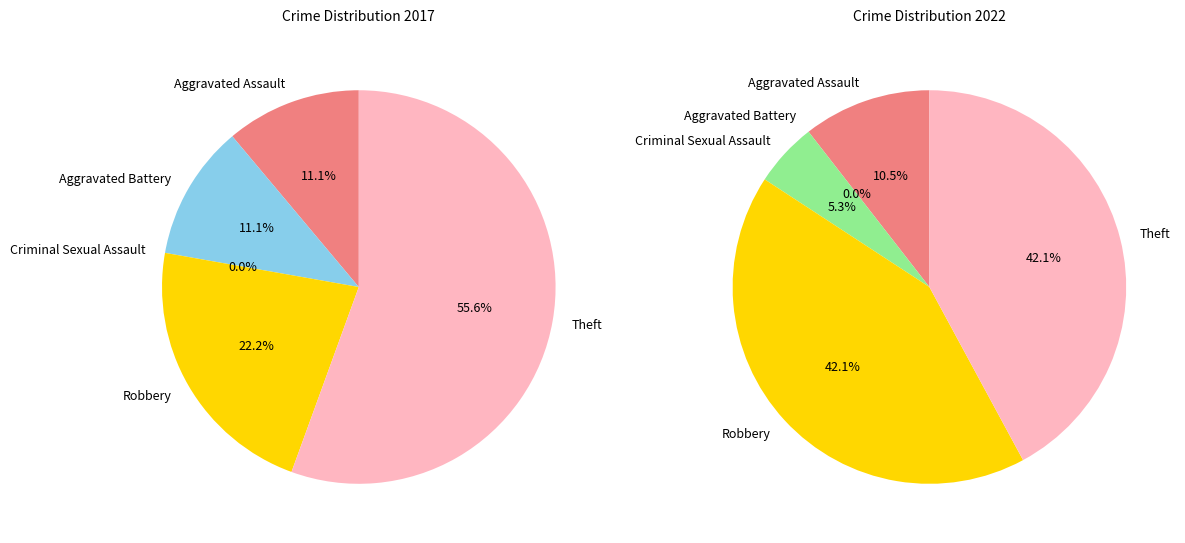

What percentage is the Aggravated Battery slice, to the nearest percent?

11%